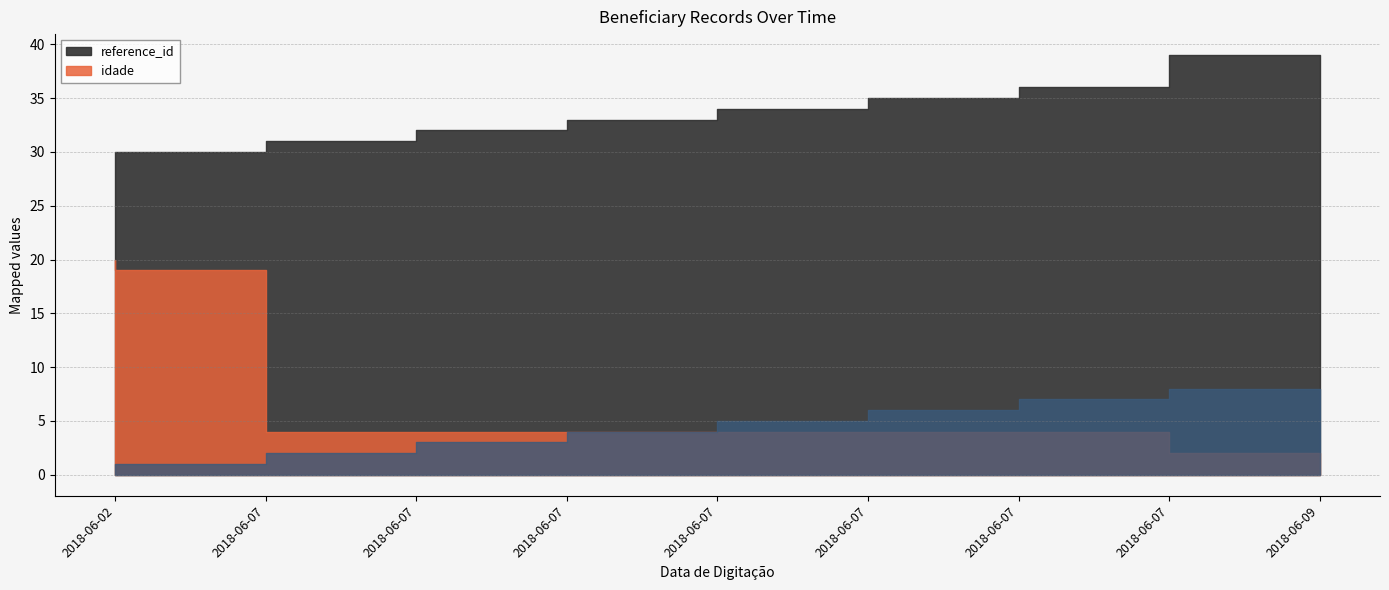

True or false: idade has a value of 4 at 2018-06-07.

True